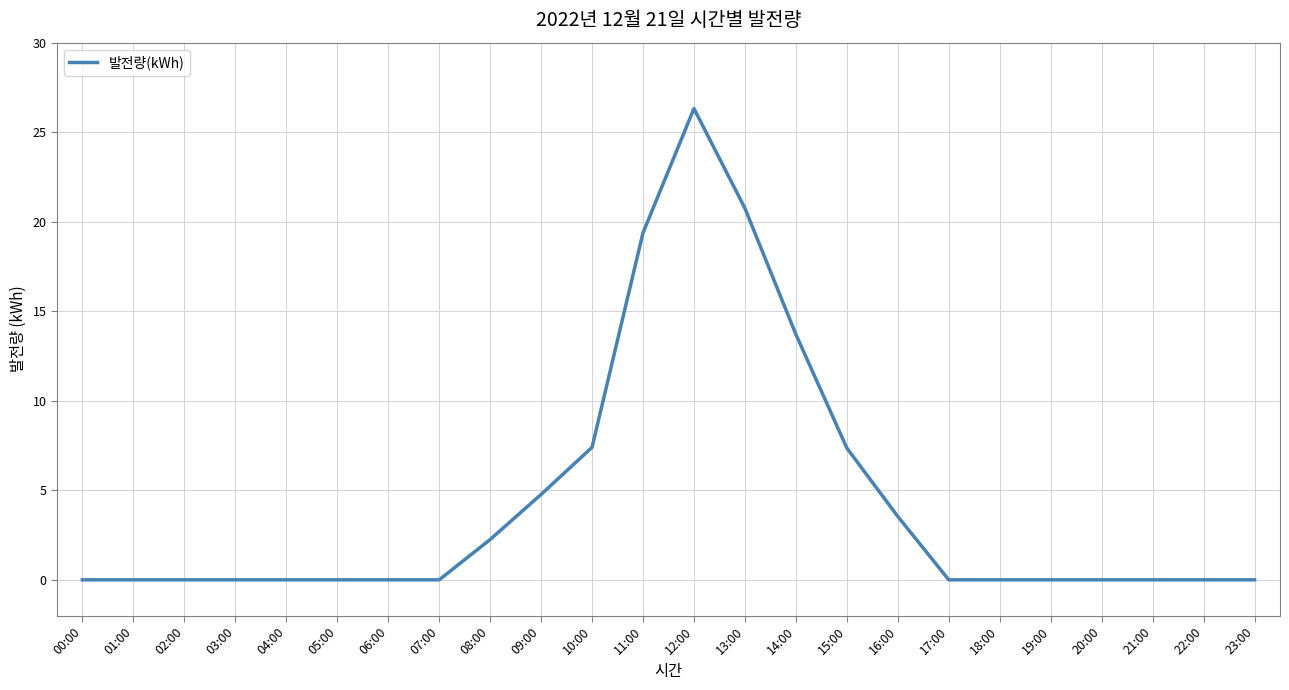

The value at 21:00 is 12.1. True or false?

False